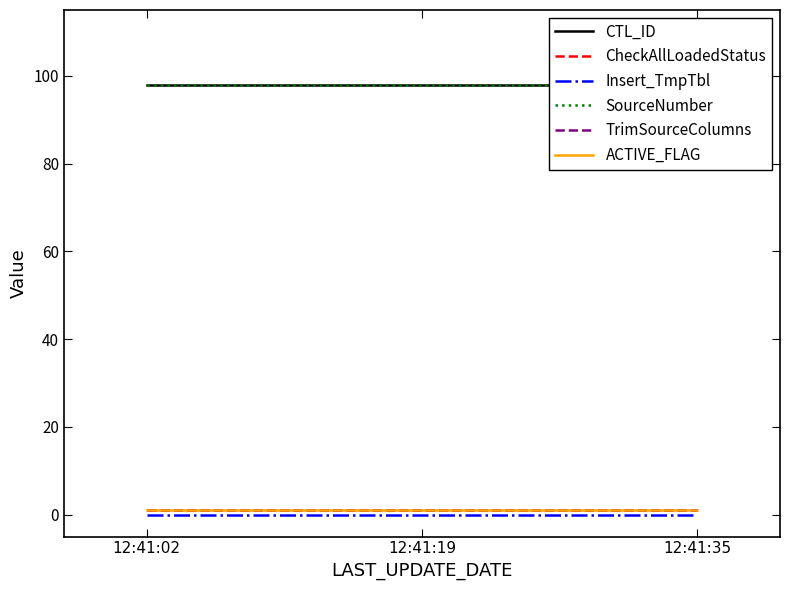

How many lines are shown in the chart?

6